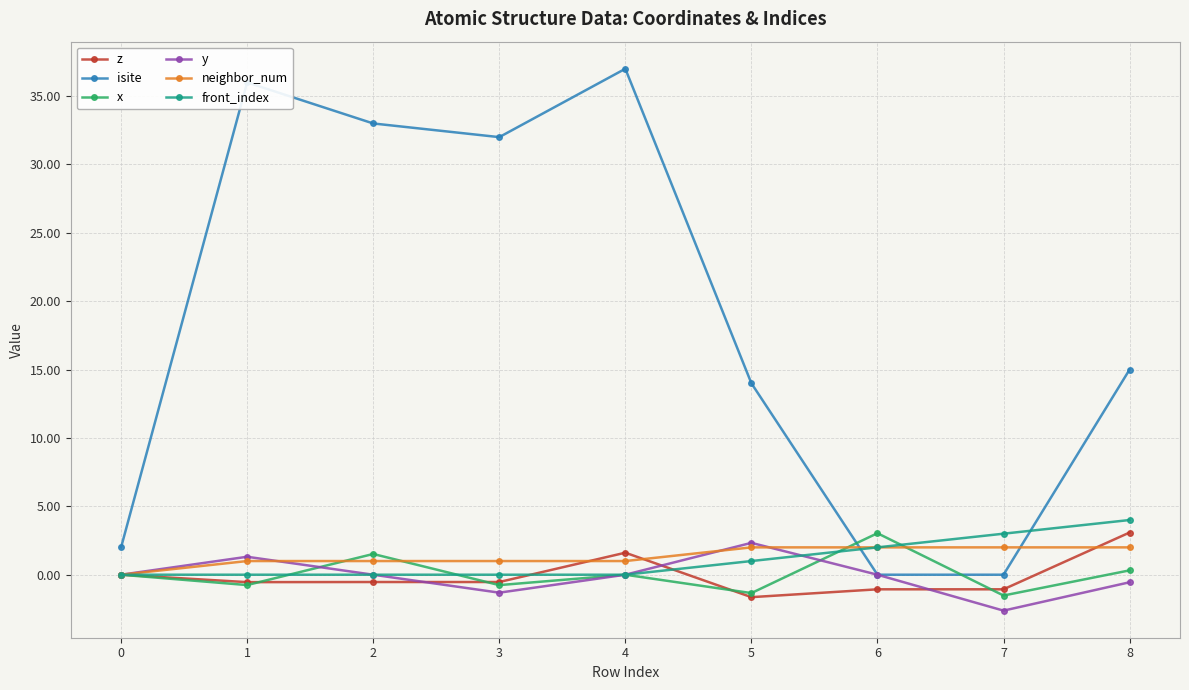

The front_index series shows 1.0 at 5. True or false?

True